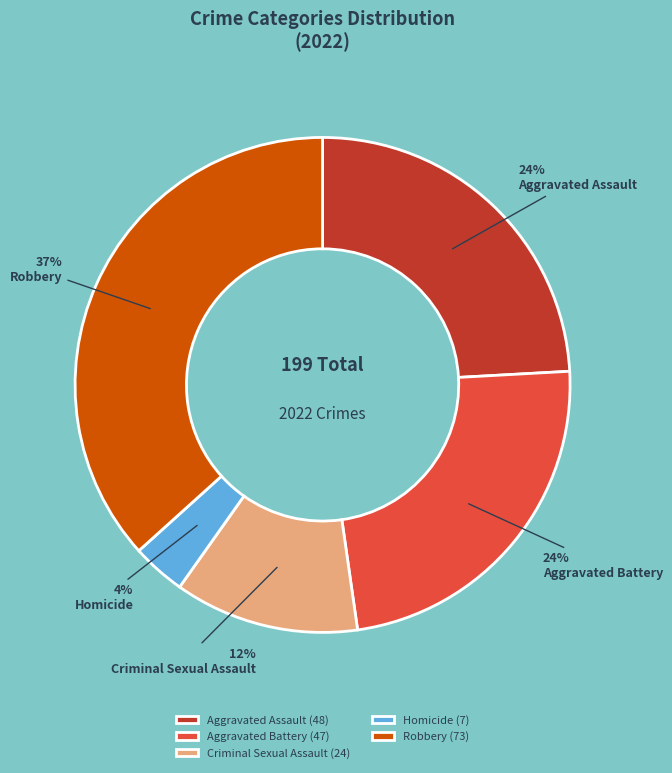

To the nearest percent, what portion does Aggravated Battery represent?

24%